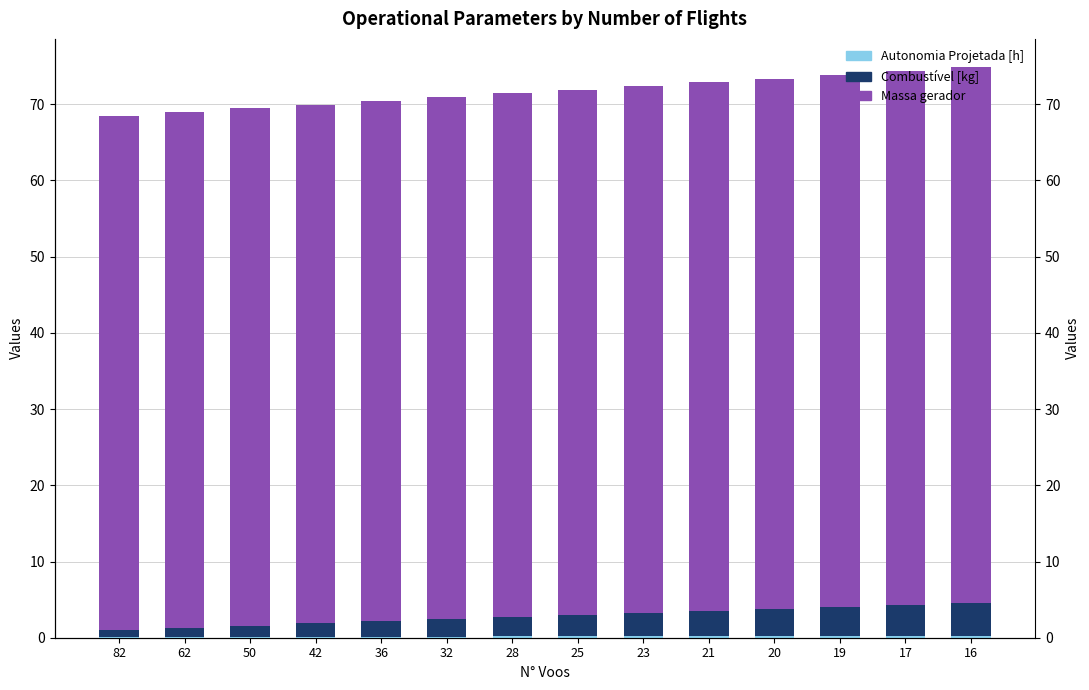

Reading left to right, transcribe all the data shown in this chart.

Autonomia Projetada [h]: 0.1	0.1	0.1	0.1	0.1	0.1	0.2	0.2	0.2	0.2	0.2	0.2	0.3	0.3
Combustivel [kg]: 1.0	1.2	1.5	1.8	2.0	2.2	2.5	2.8	3.0	3.2	3.5	3.8	4.0	4.2
Massa gerador: 67.4	67.7	67.9	68.1	68.3	68.5	68.8	69.0	69.2	69.4	69.6	69.9	70.1	70.3